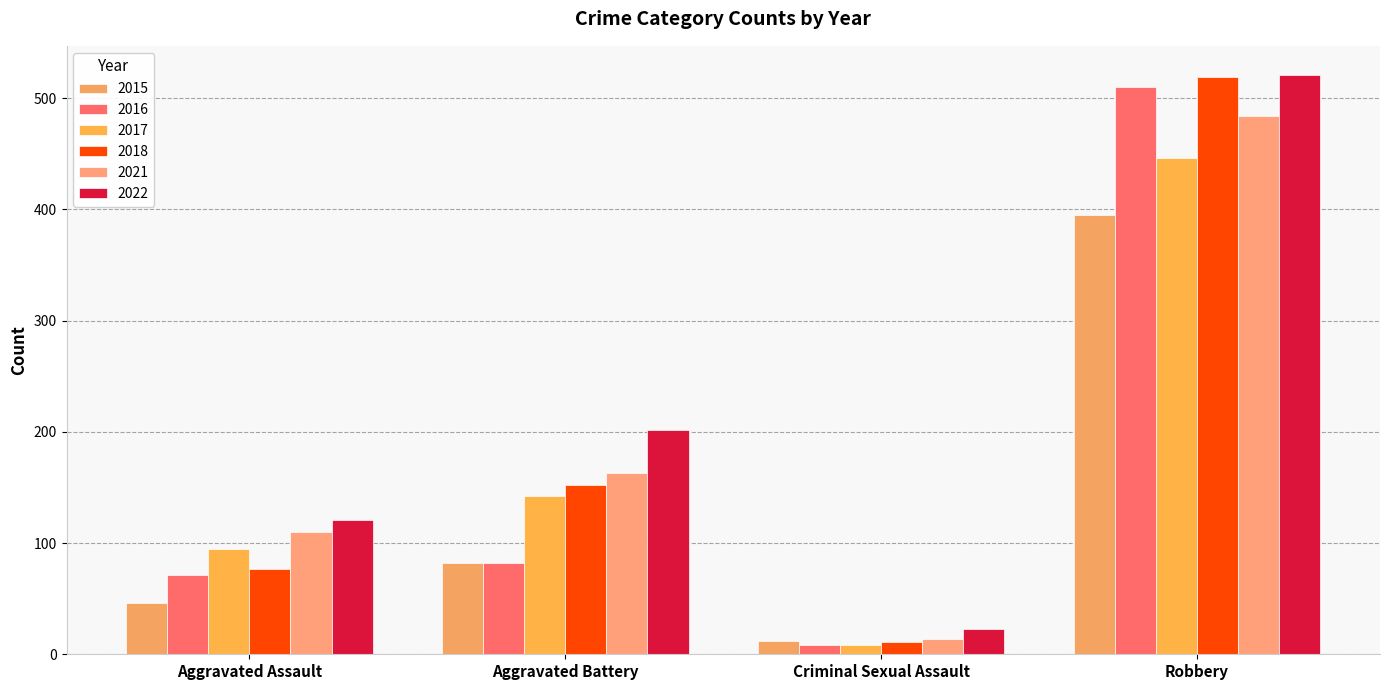

Is it true that 2016 equals 71 at Aggravated Assault?

True